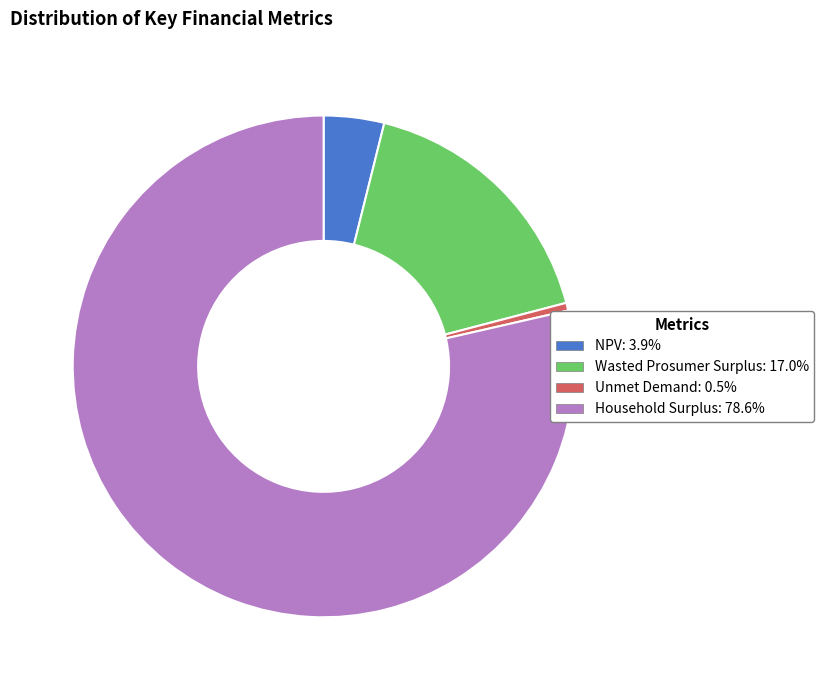

Which category has the smallest portion of the pie?

Unmet Demand